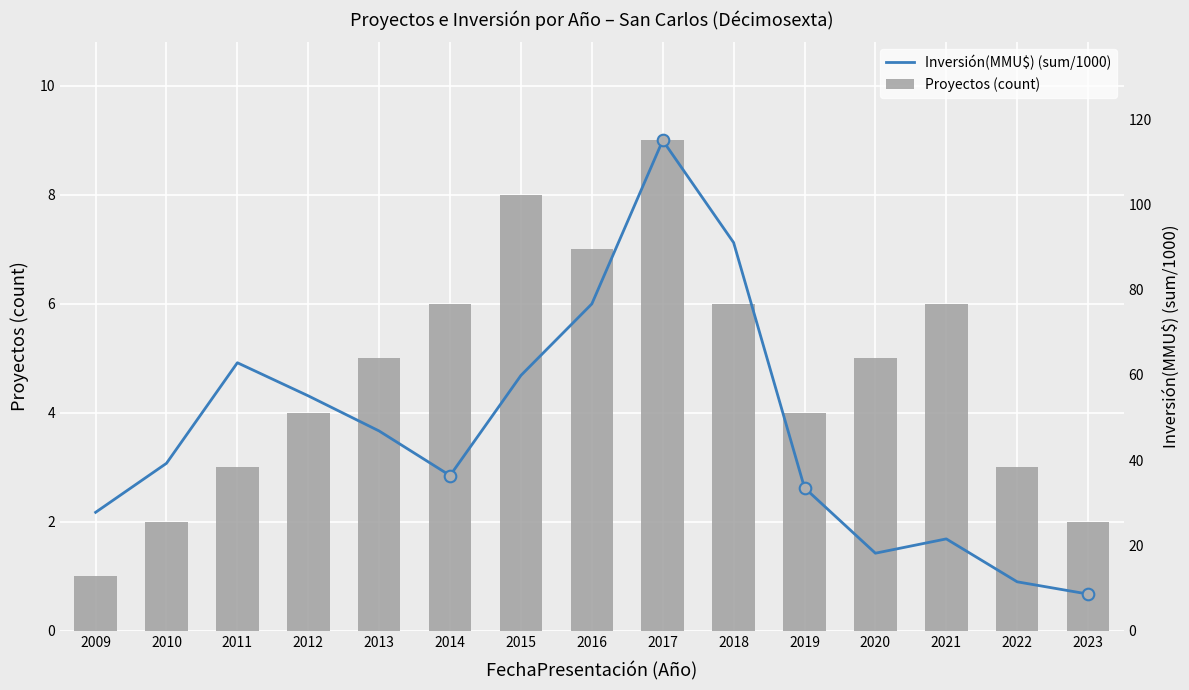

At how many categories does at least one series exceed 4?

10